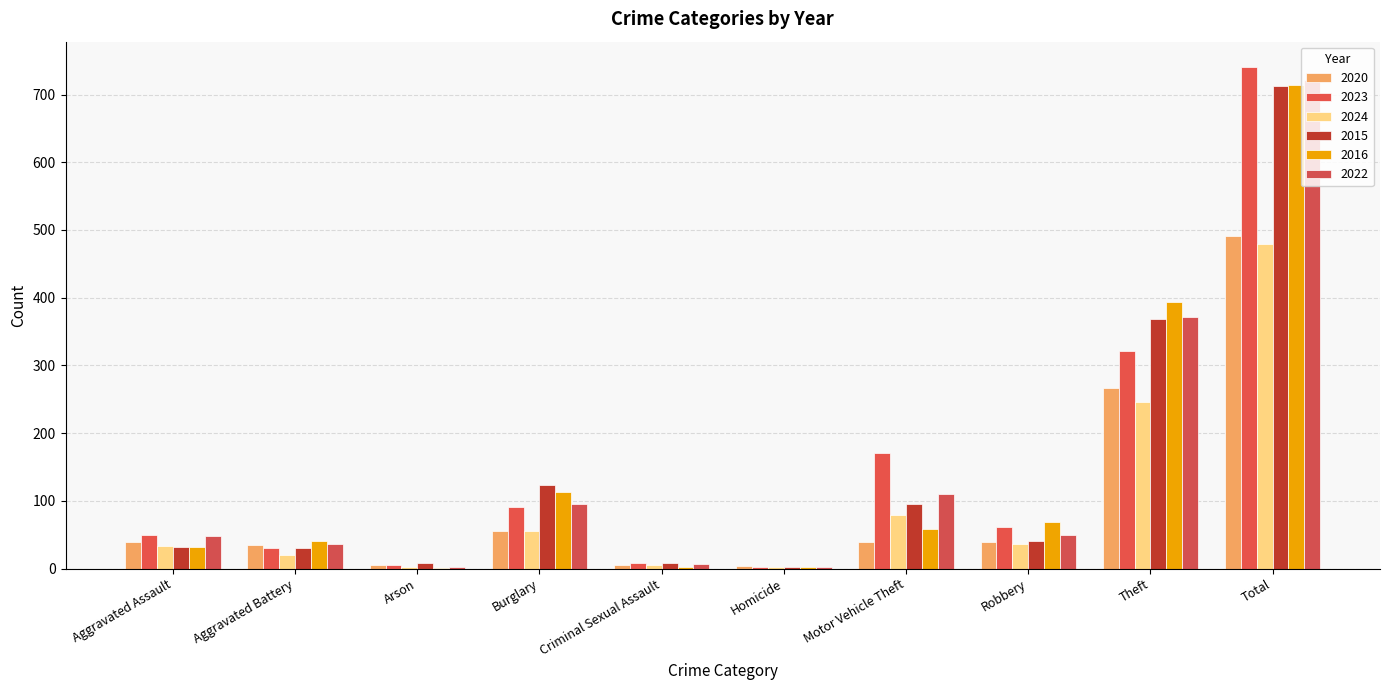

How many groups of bars are there?

10